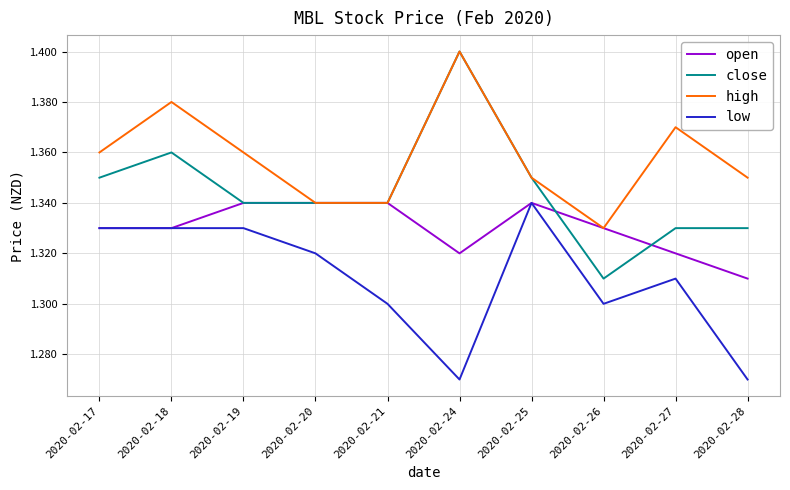

At which category does the chart reach its peak across all series?

2020-02-24